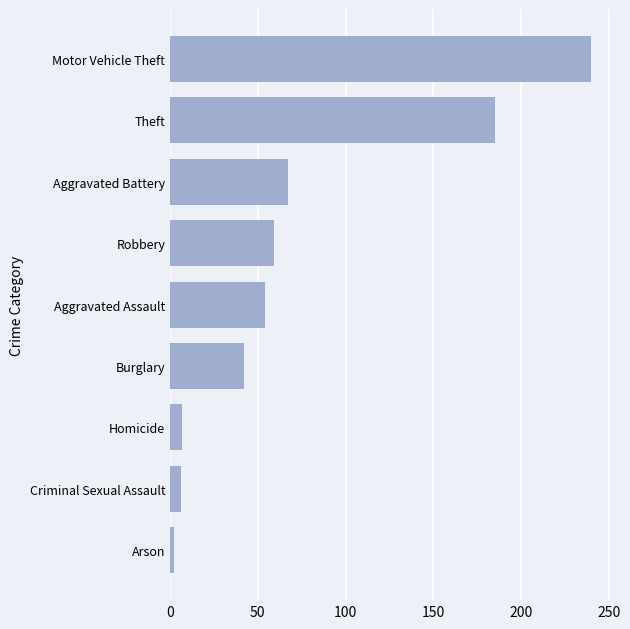

What is the greatest value displayed?

240